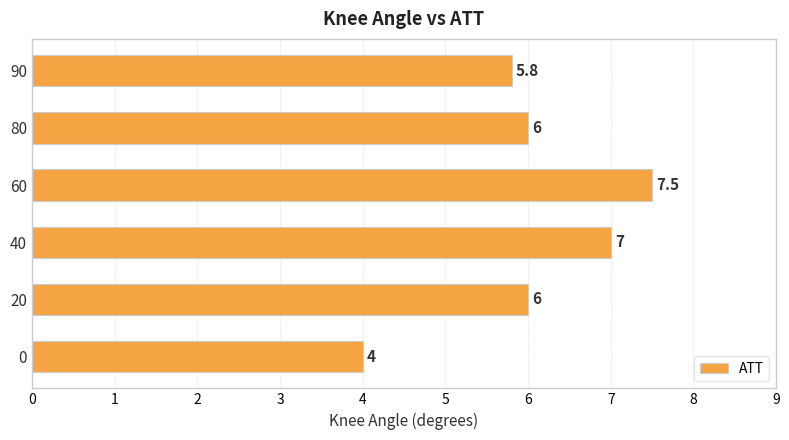

At which category does the chart reach its peak across all series?

60